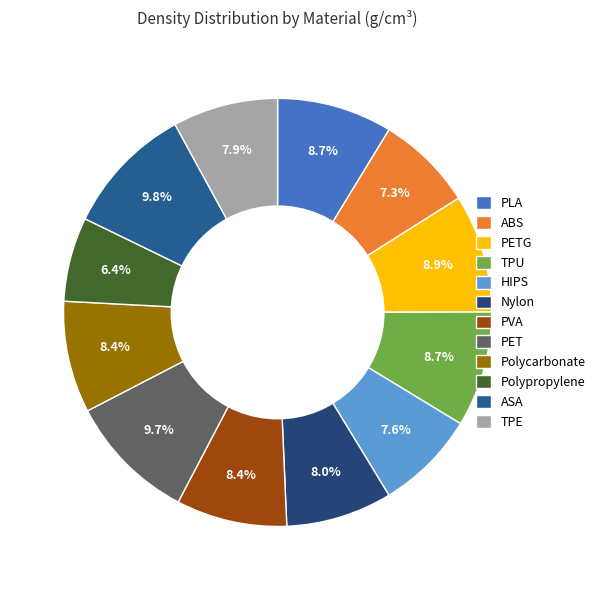

To the nearest percent, what percentage of the pie is PET?

10%